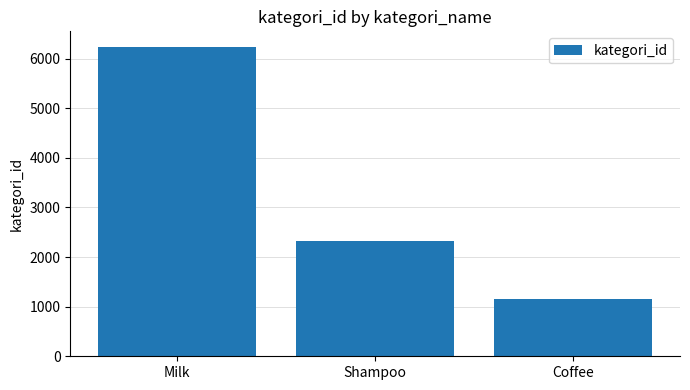

Count the values in the range 1156 to 6236.

3